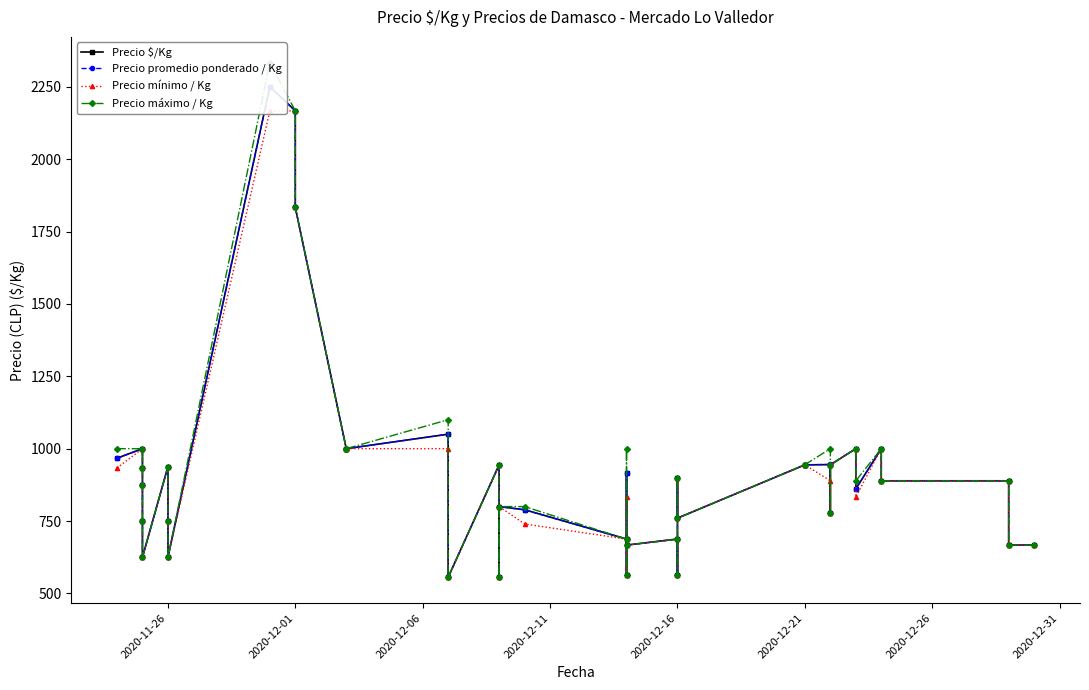

What is the value of the Precio $/Kg point at the 4th from the left?

875.0